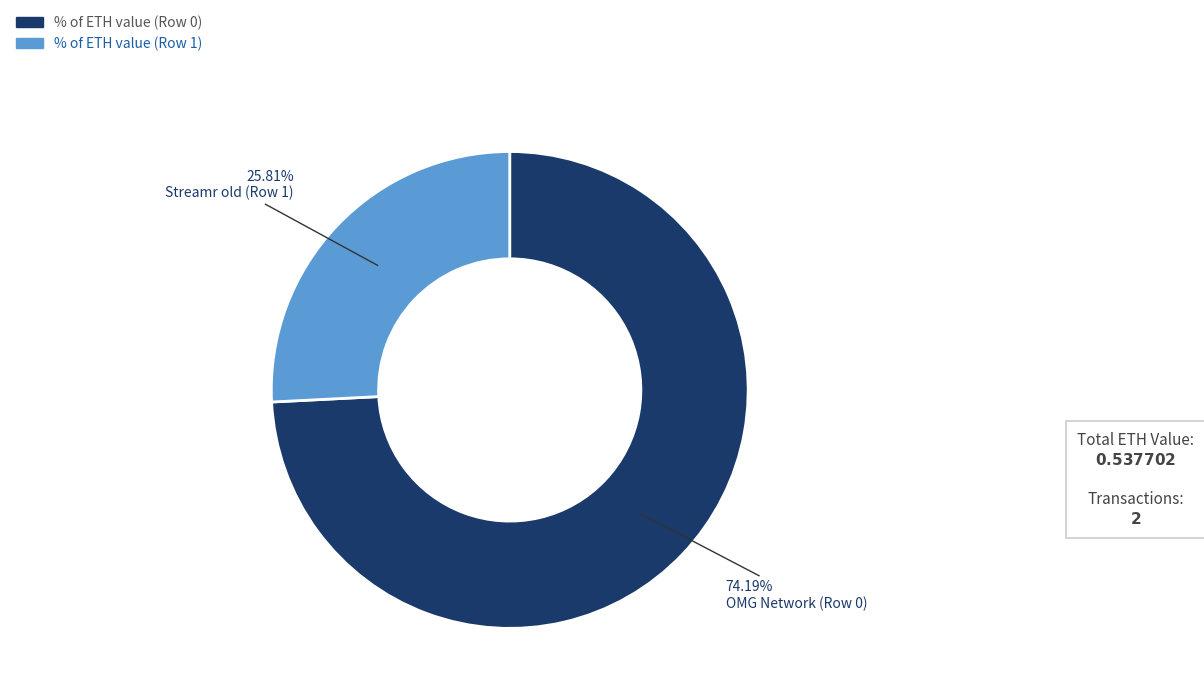

Is there any slice that represents more than half of the pie?

Yes